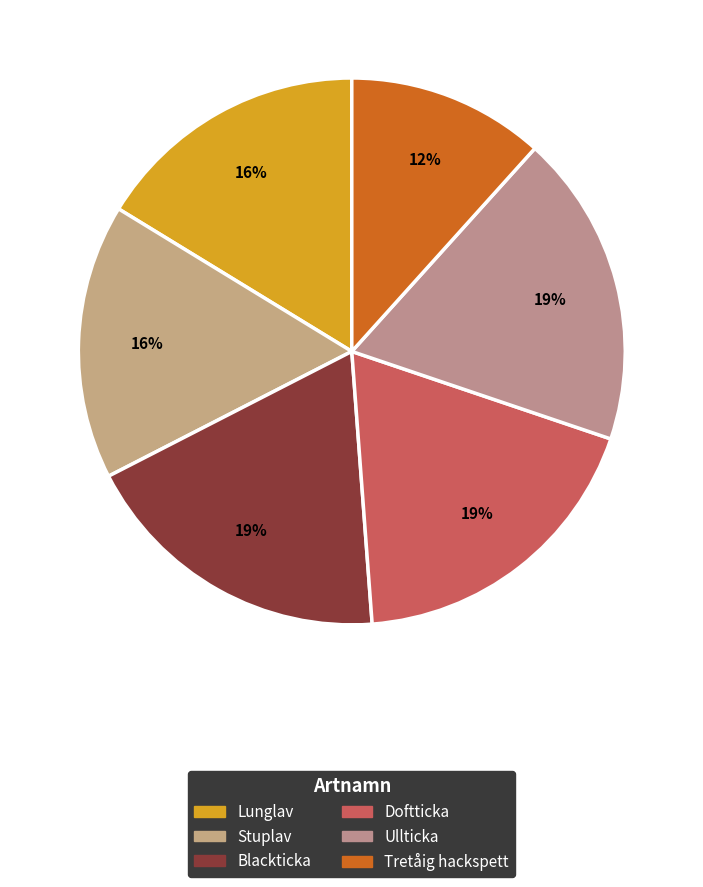

Is there any slice that represents more than half of the pie?

No